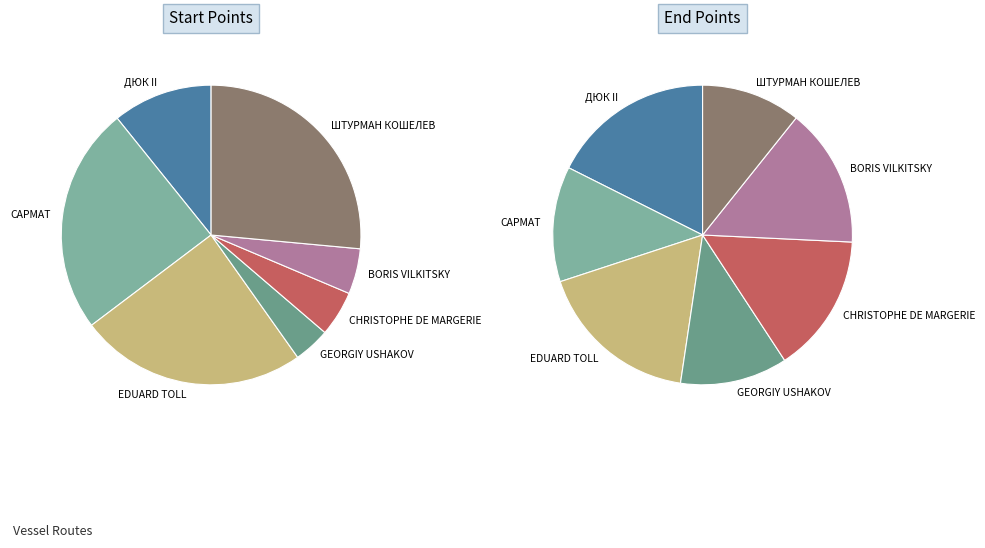

To the nearest percent, what is the difference between the ШТУРМАН КОШЕЛЕВ and CHRISTOPHE DE MARGERIE slice percentages?

22%